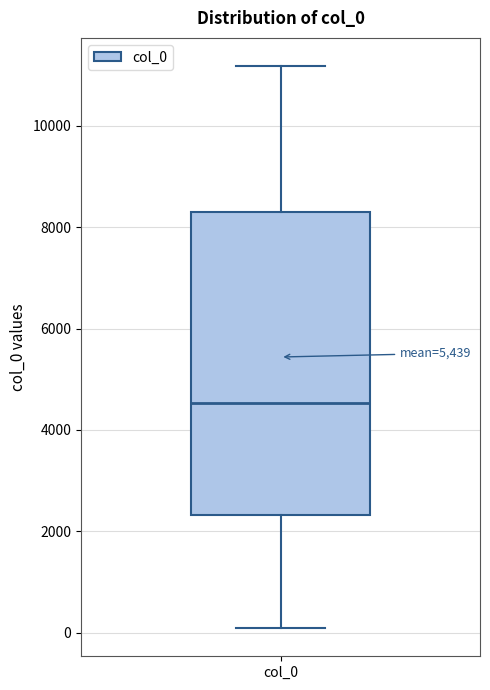

Transcribe this box plot: give where the median line is, the range the box spans, and where the two whiskers end, as read against the y-axis. The values are not printed on the chart, so give them approximately, as read against the axis.

median 4600, box 2400 to 8400, whiskers 0 to 11200